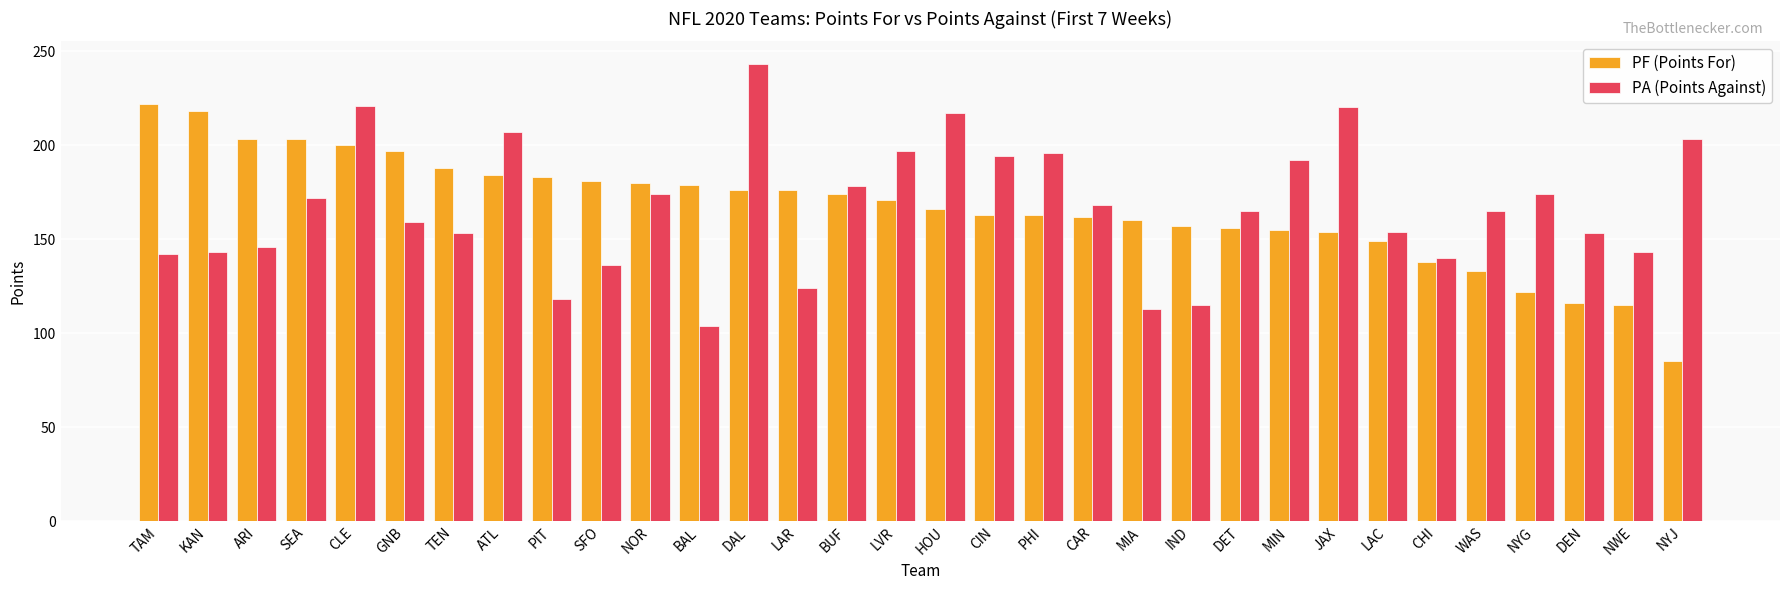

True or false: PF (Points For) has a value of 138 at CHI.

True